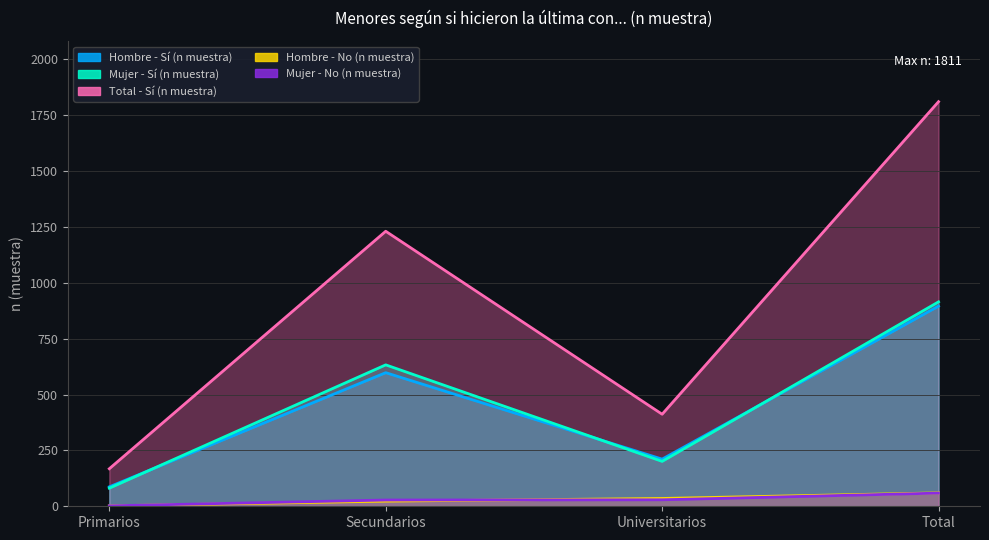

What position from the left is Universitarios?

3